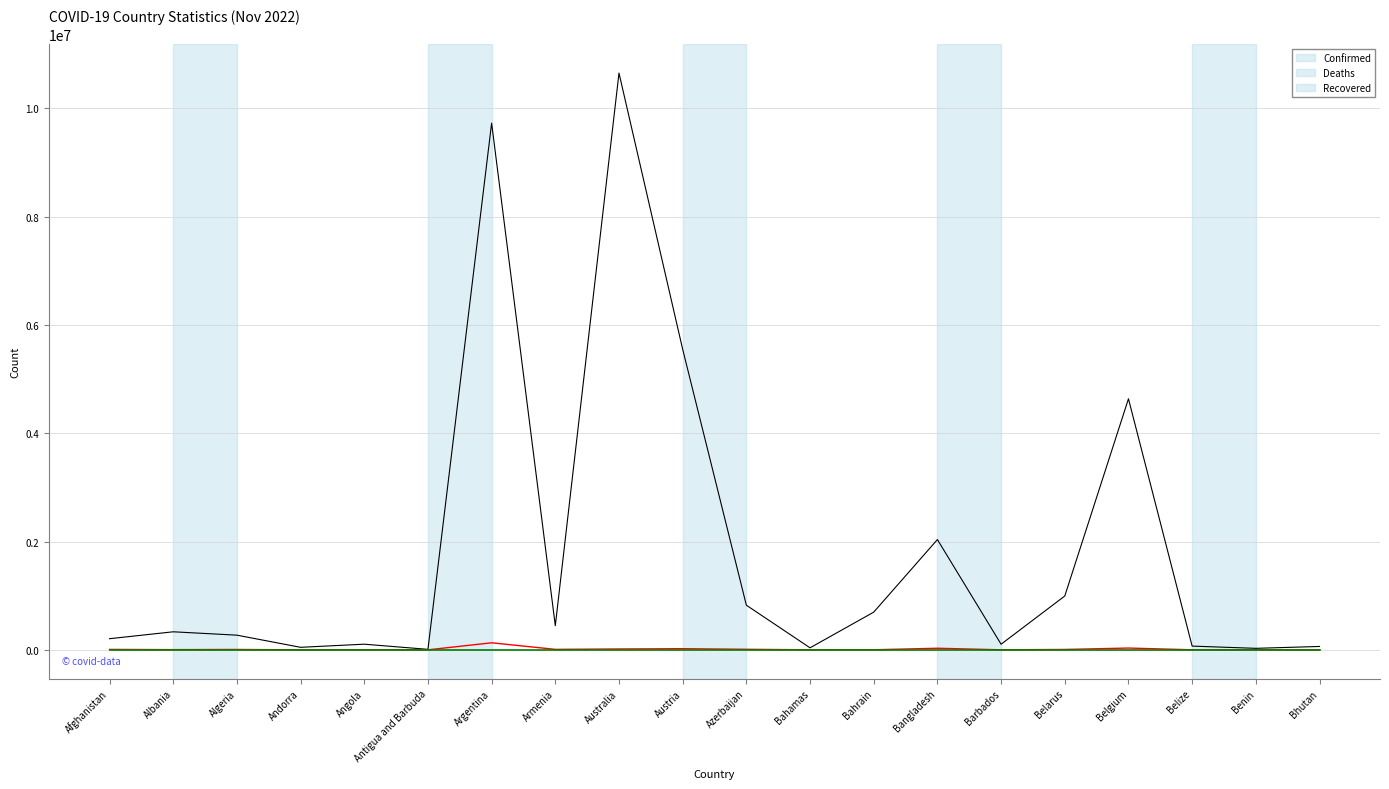

What is the greatest value displayed?

10651218